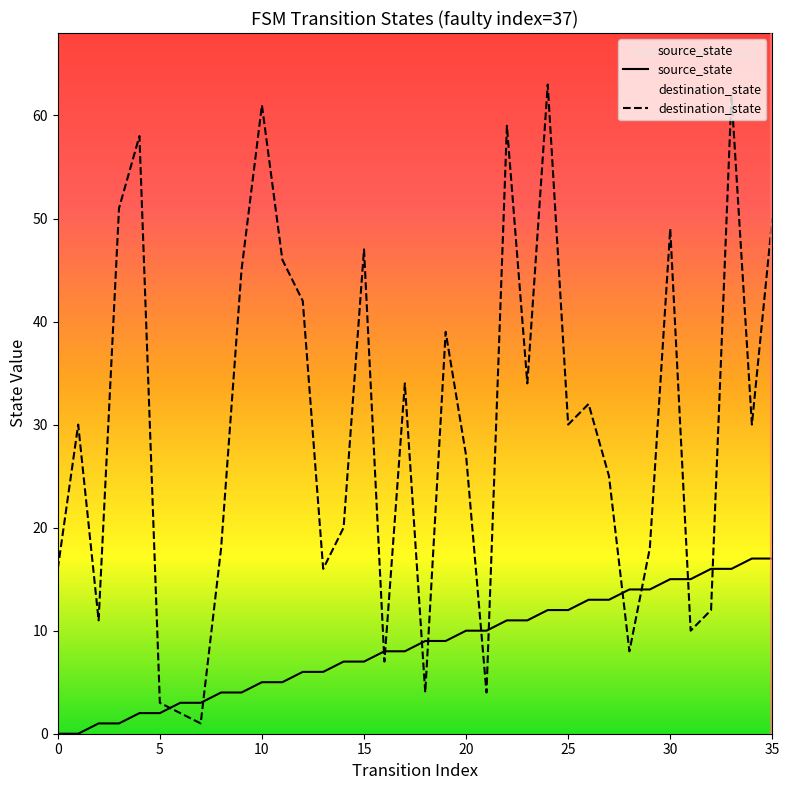

At which label does destination_state reach its peak?

24